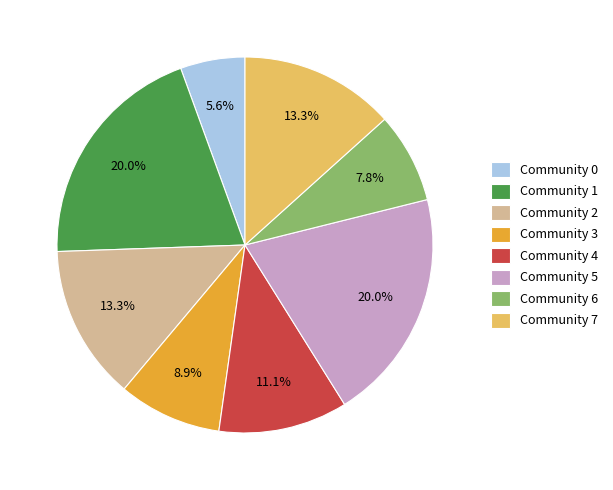

To the nearest percent, what is the difference between the largest and smallest slice percentages?

14%